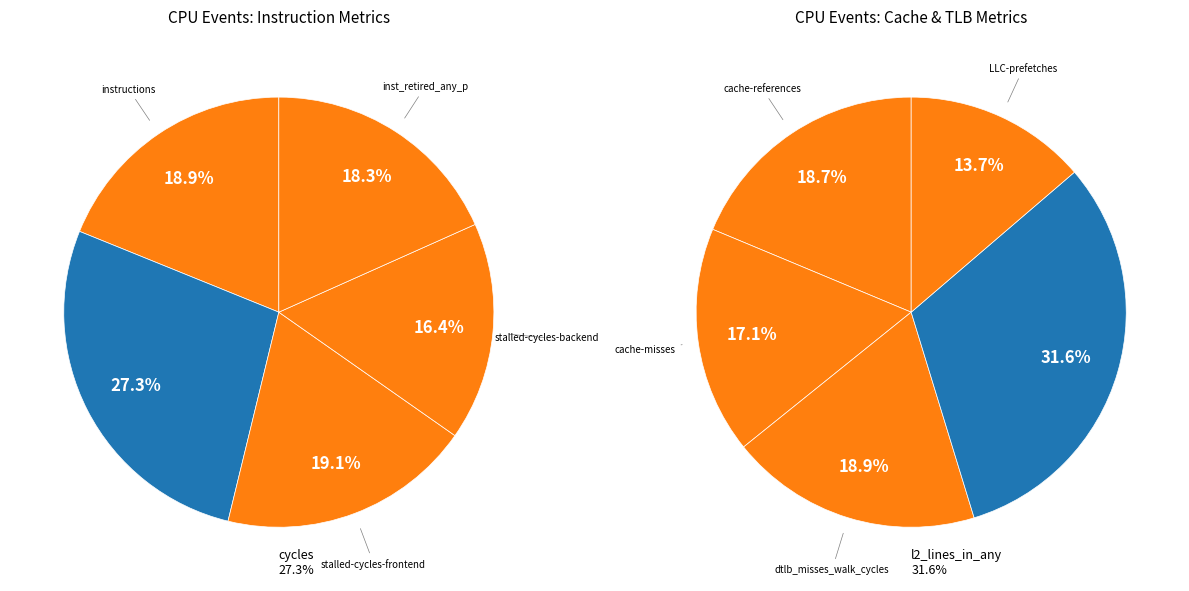

Approximately how many times larger is the value at instructions compared to cycles?

0.7